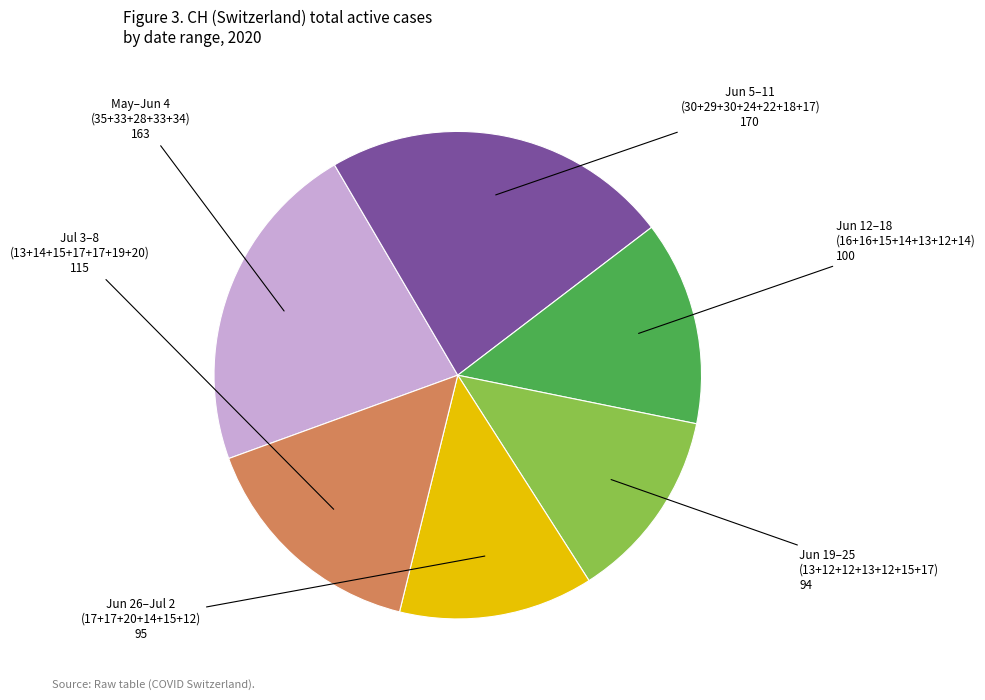

Count the number of slices in the pie.

6